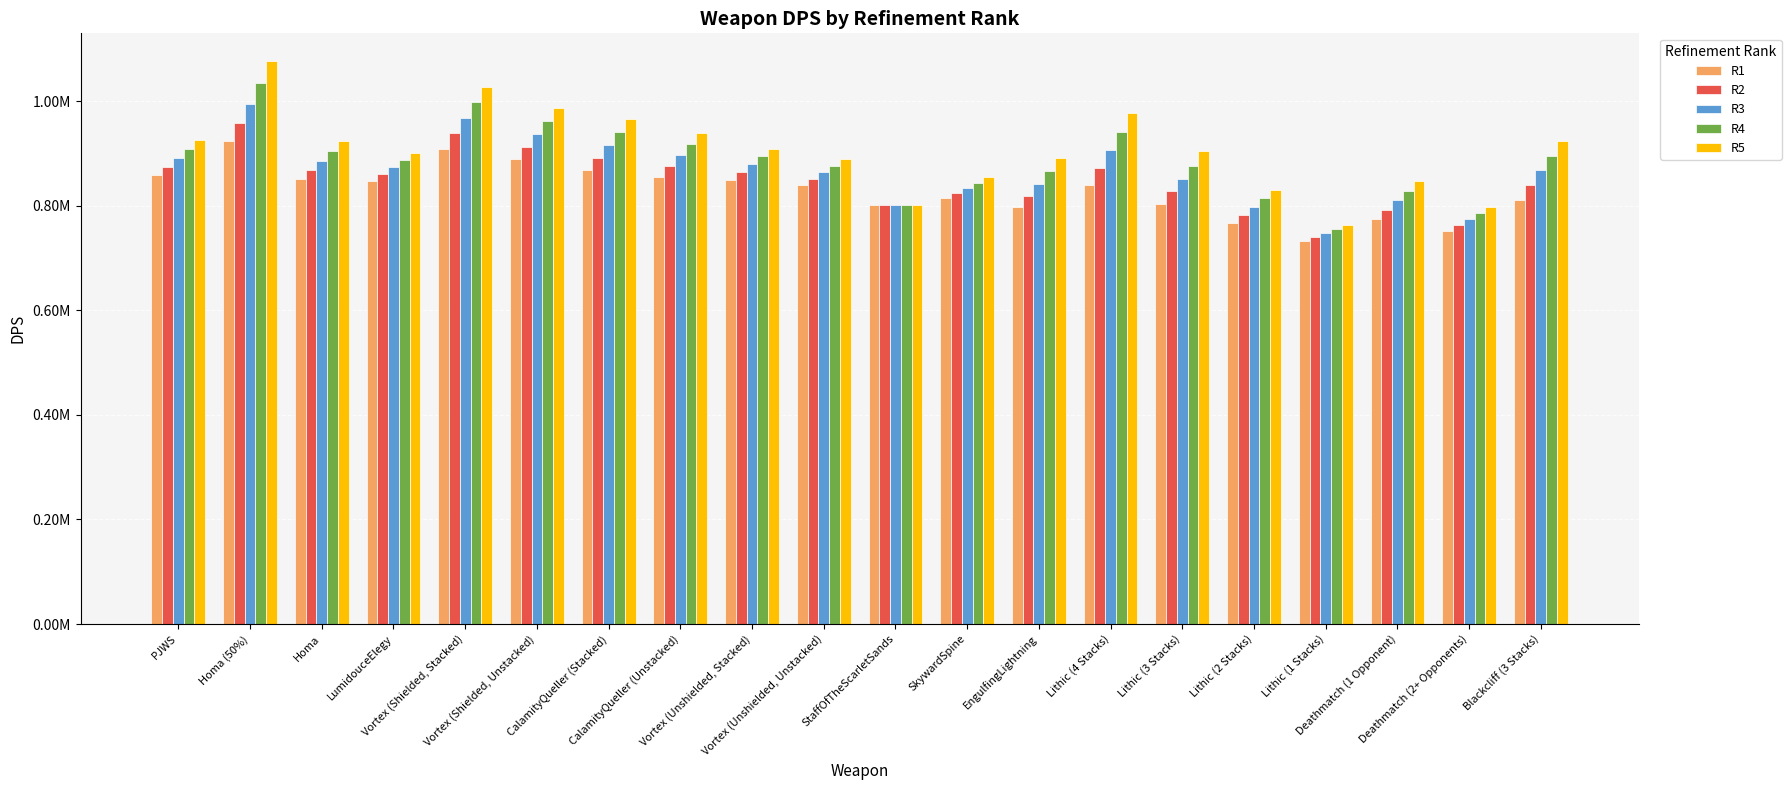

What are all the series names shown in the legend?

R1, R2, R3, R4, R5